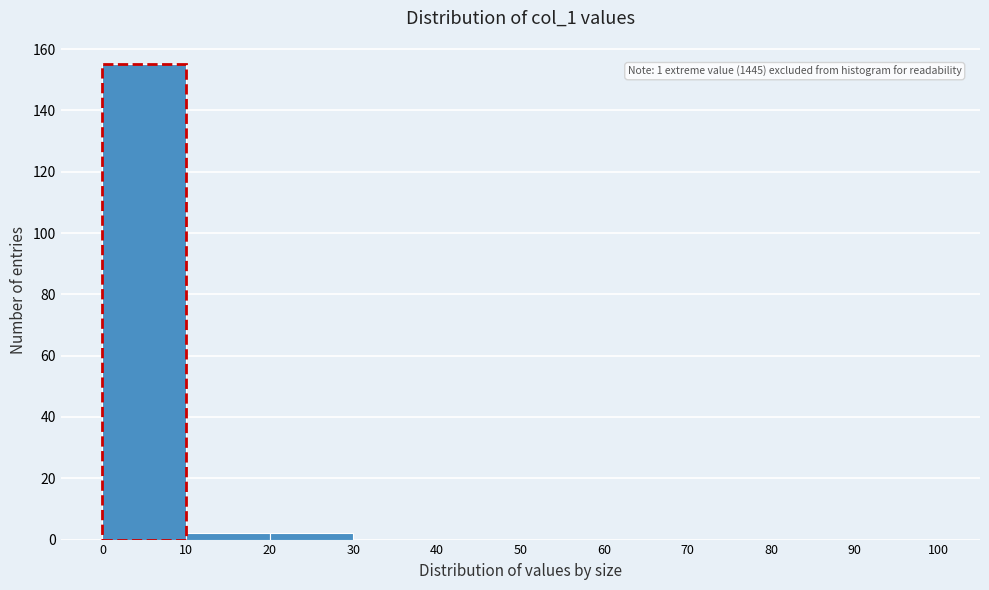

Over which range of the x-axis is the bar tallest?

0 to 10